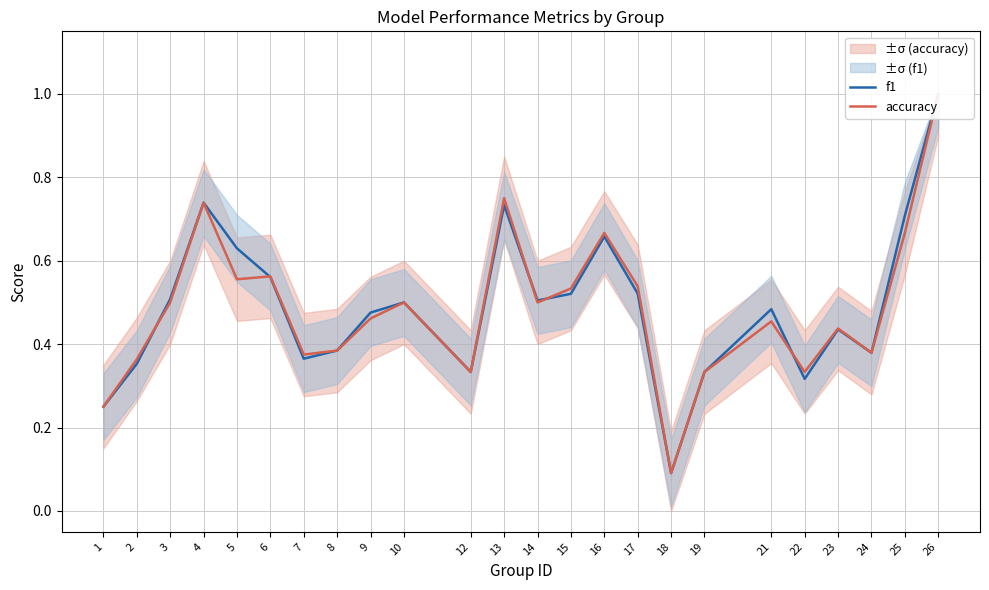

How many distinct data groups are displayed?

2